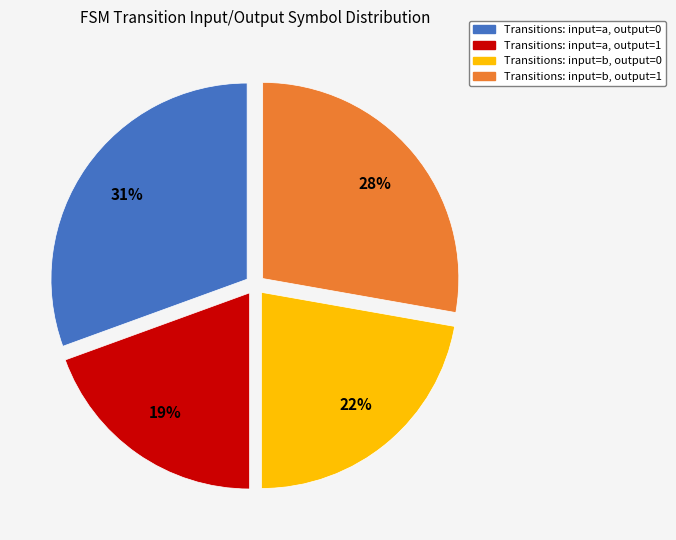

To the nearest percent, what is the average slice percentage?

25%